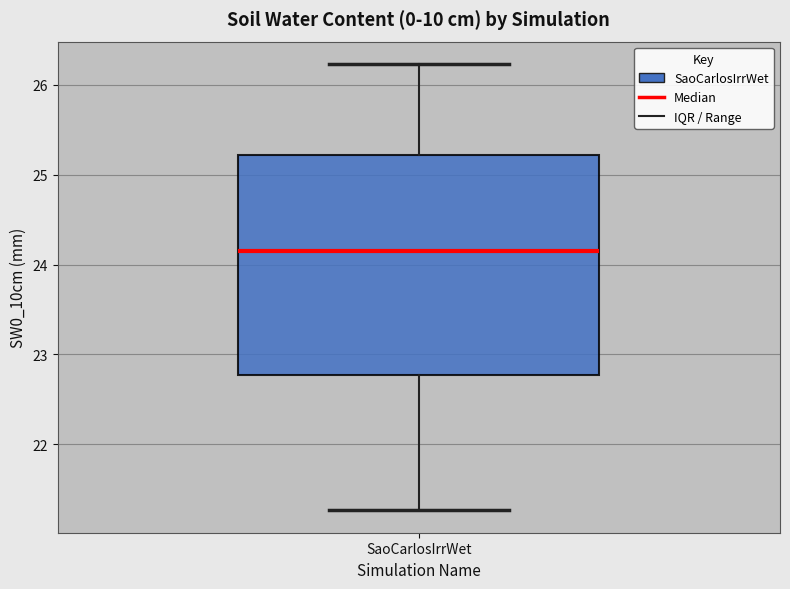

Transcribe this box plot: give where the median line is, the range the box spans, and where the two whiskers end, as read against the y-axis. The values are not printed on the chart, so give them approximately, as read against the axis.

median 24.1, box 22.8 to 25.2, whiskers 21.3 to 26.2